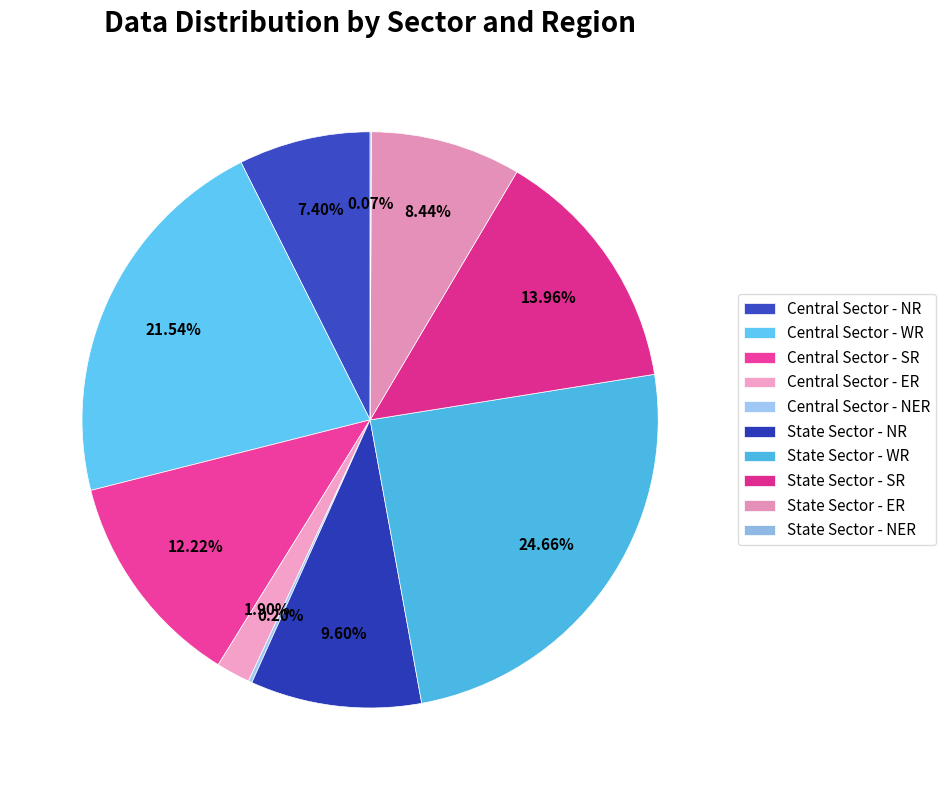

To the nearest percent, what is the difference between the largest and smallest slice percentages?

25%